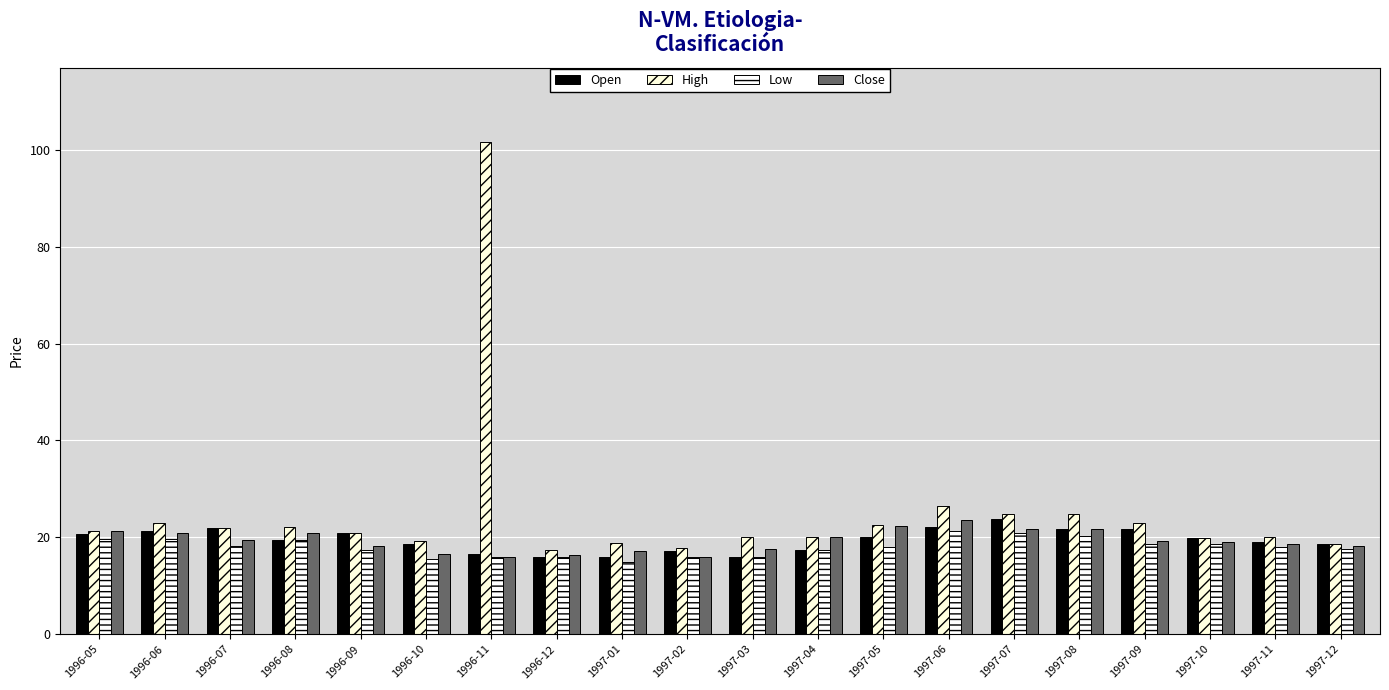

Does the chart contain stacked bars?

No